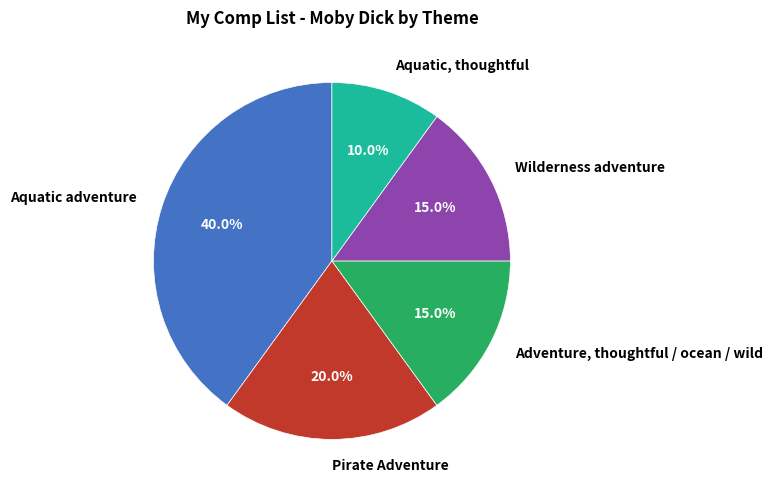

Approximately how many times larger is the value at Pirate Adventure compared to Aquatic, thoughtful?

2.0